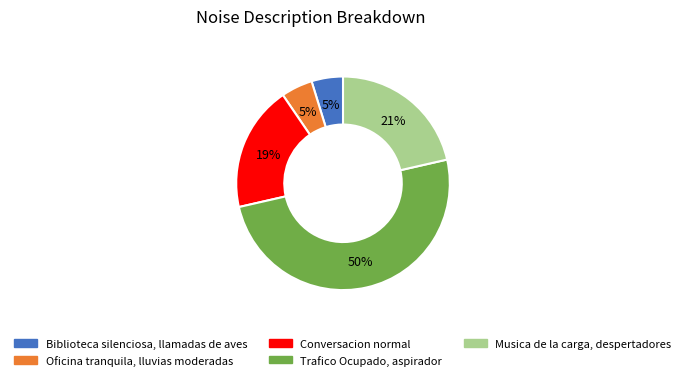

Does Oficina tranquila, lluvias moderadas represent more than half of the total?

No